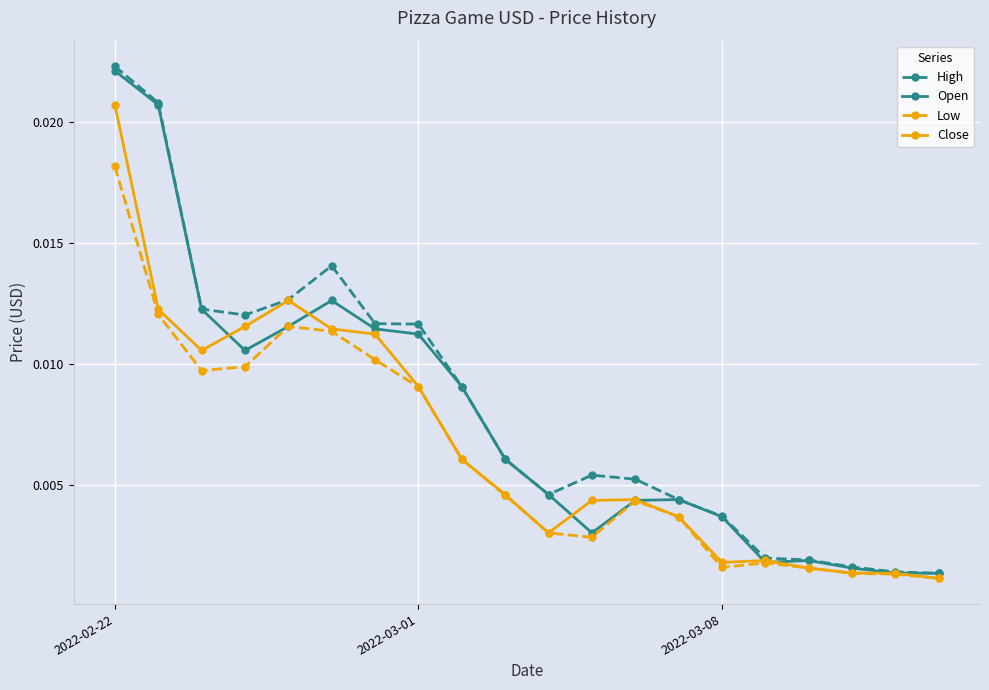

At how many categories does at least one series exceed 0?

20